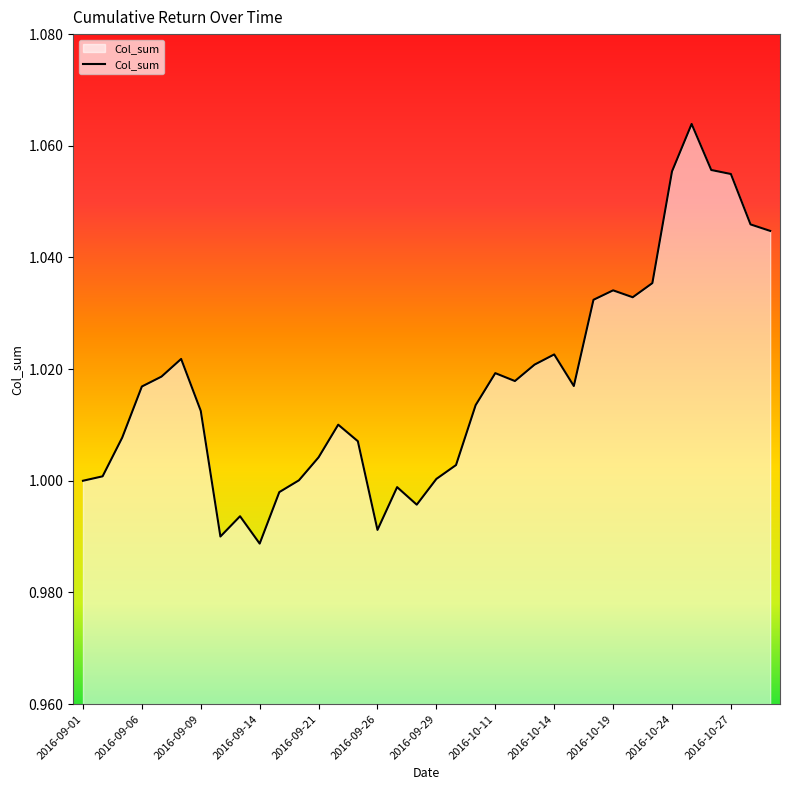

List the labels in order of value, smallest first.

2016-09-14, 2016-09-12, 2016-09-26, 2016-09-13, 2016-09-28, 2016-09-19, 2016-09-27, 2016-09-01, 2016-09-20, 2016-09-29, 2016-09-02, 2016-09-30, 2016-09-21, 2016-09-23, 2016-09-05, 2016-09-22, 2016-09-09, 2016-10-10, 2016-09-06, 2016-10-17, 2016-10-12, 2016-09-07, 2016-10-11, 2016-10-13, 2016-09-08, 2016-10-14, 2016-10-18, 2016-10-20, 2016-10-19, 2016-10-21, 2016-10-31, 2016-10-28, 2016-10-27, 2016-10-24, 2016-10-26, 2016-10-25